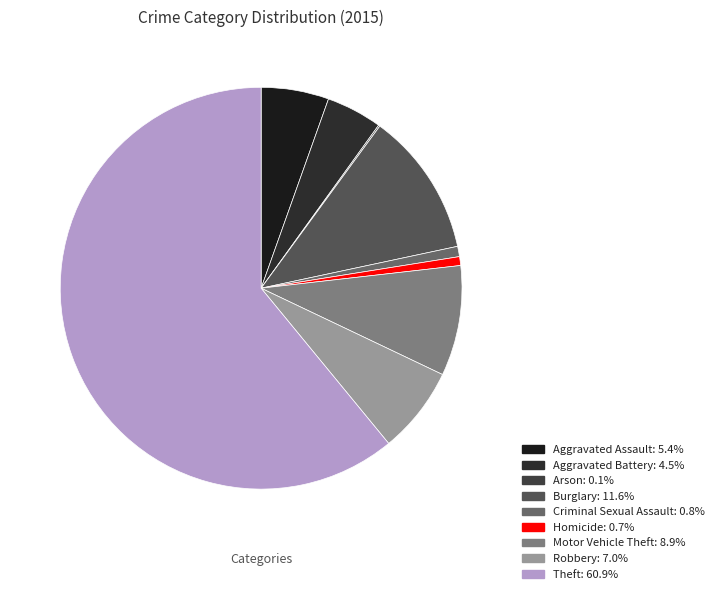

Which slice is the smallest?

Arson